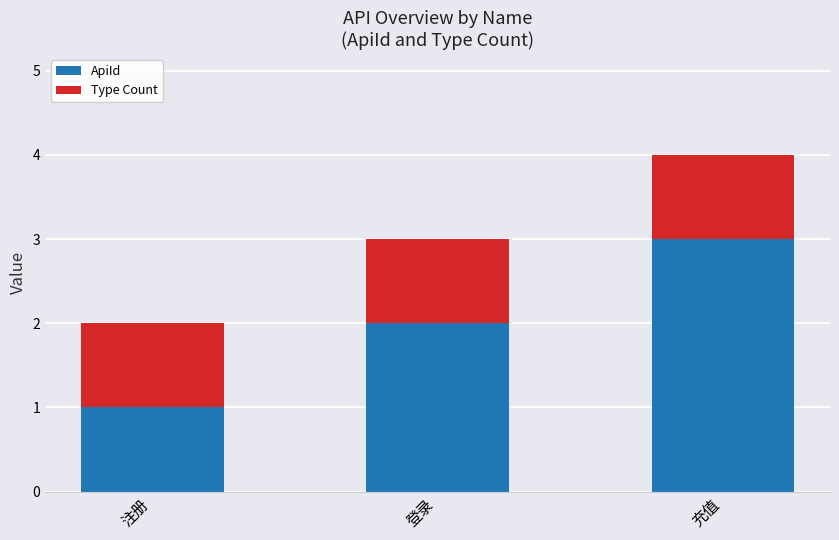

True or false: ApiId has a value of 3 at 登录.

False